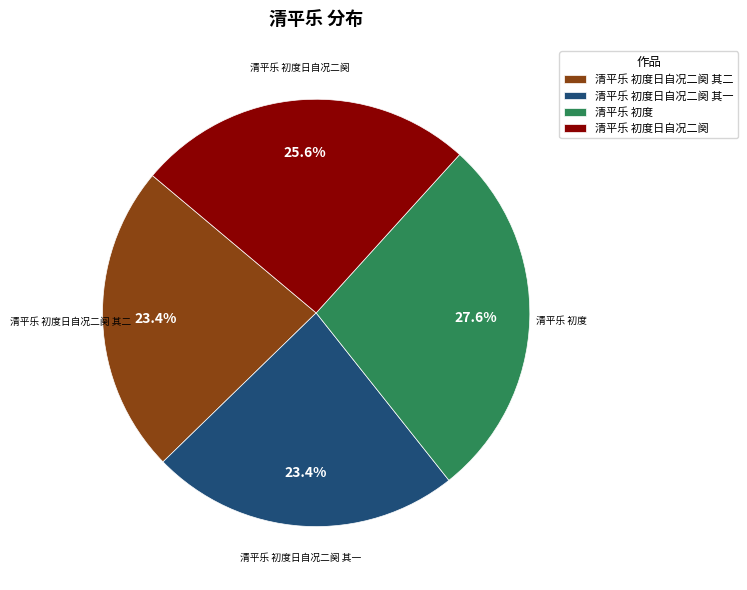

To the nearest percent, what portion does 清平乐 初度日自况二阕 其一 represent?

23%